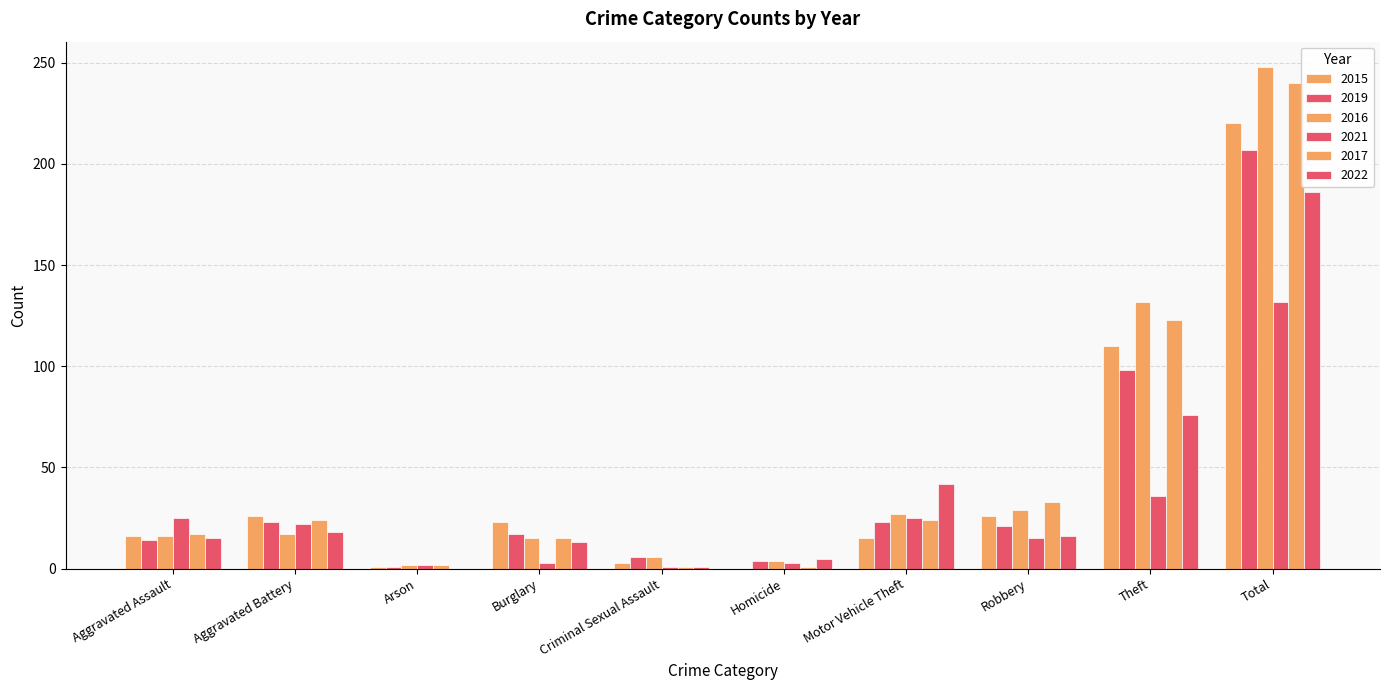

How many series are shown in this chart?

6